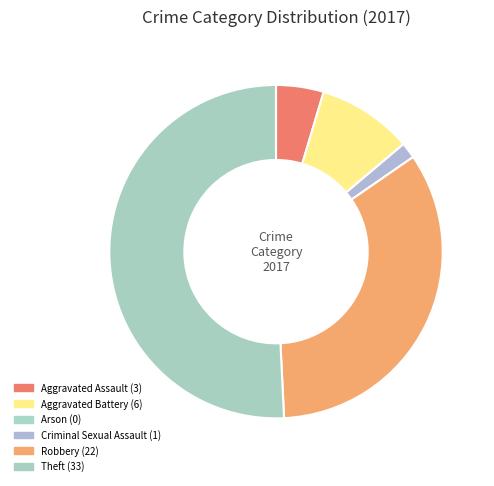

Is there any slice that represents more than half of the pie?

Yes